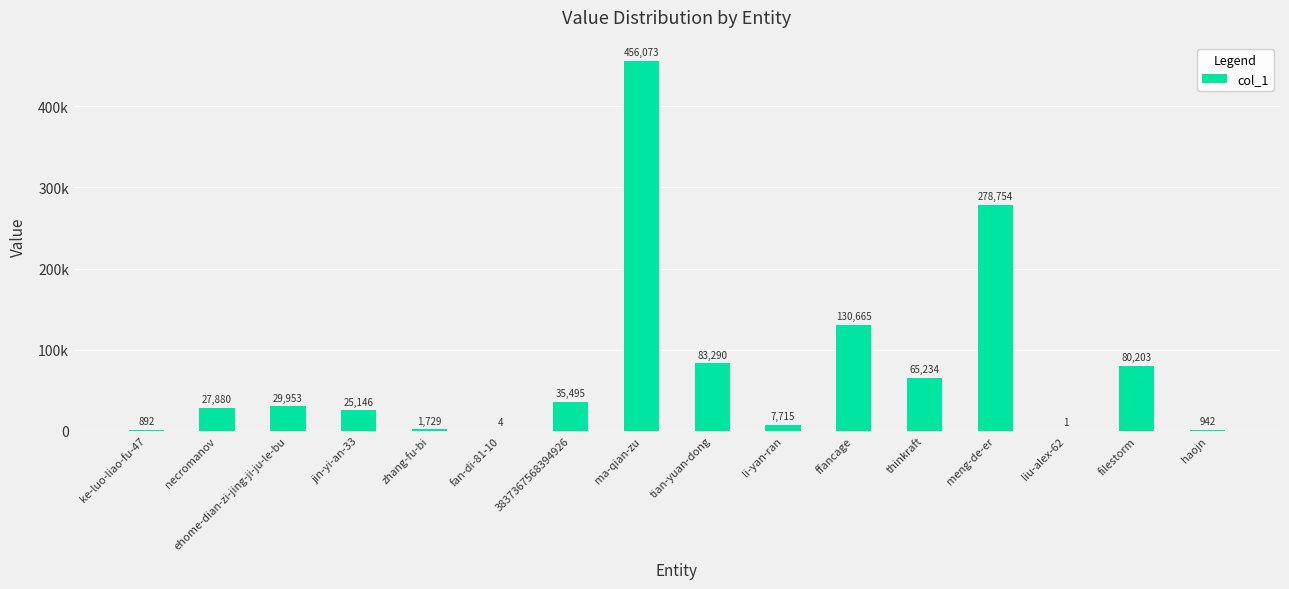

True or false: the data shows 1729 at zhang-fu-bi.

True